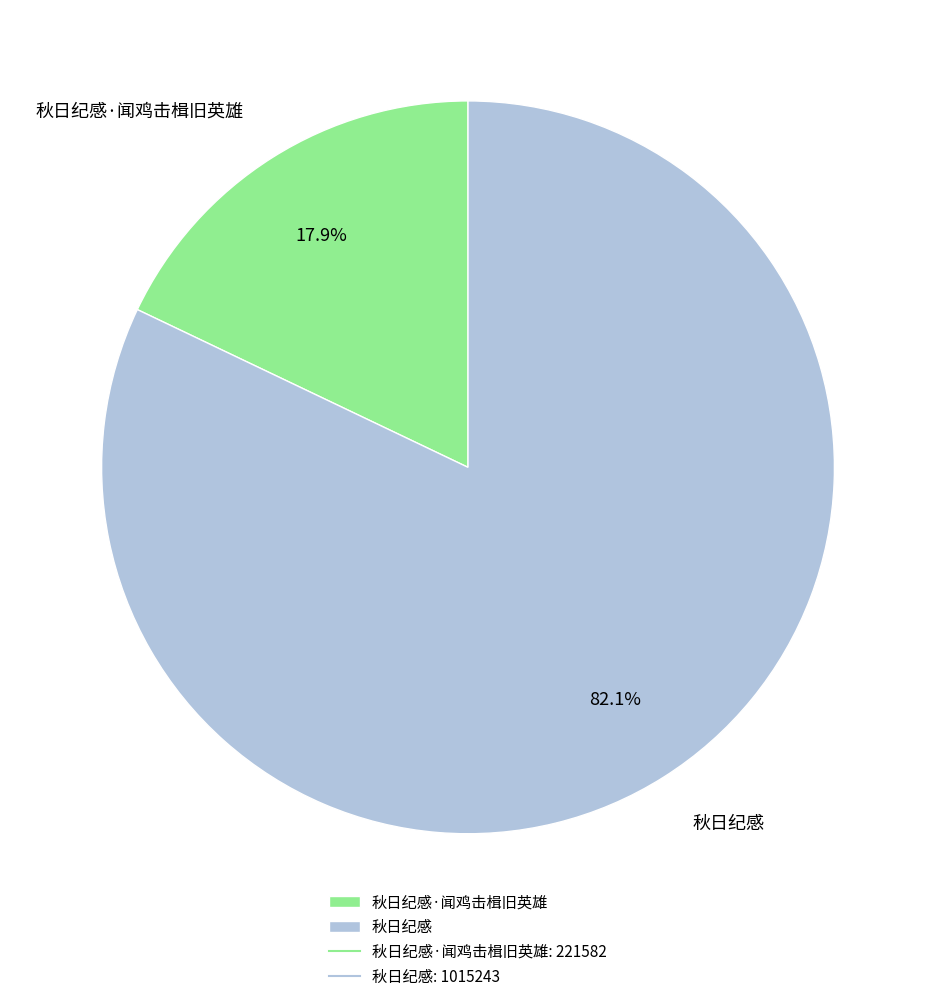

To the nearest percent, what percentage of the pie is 秋日纪感·闻鸡击楫旧英雄?

18%